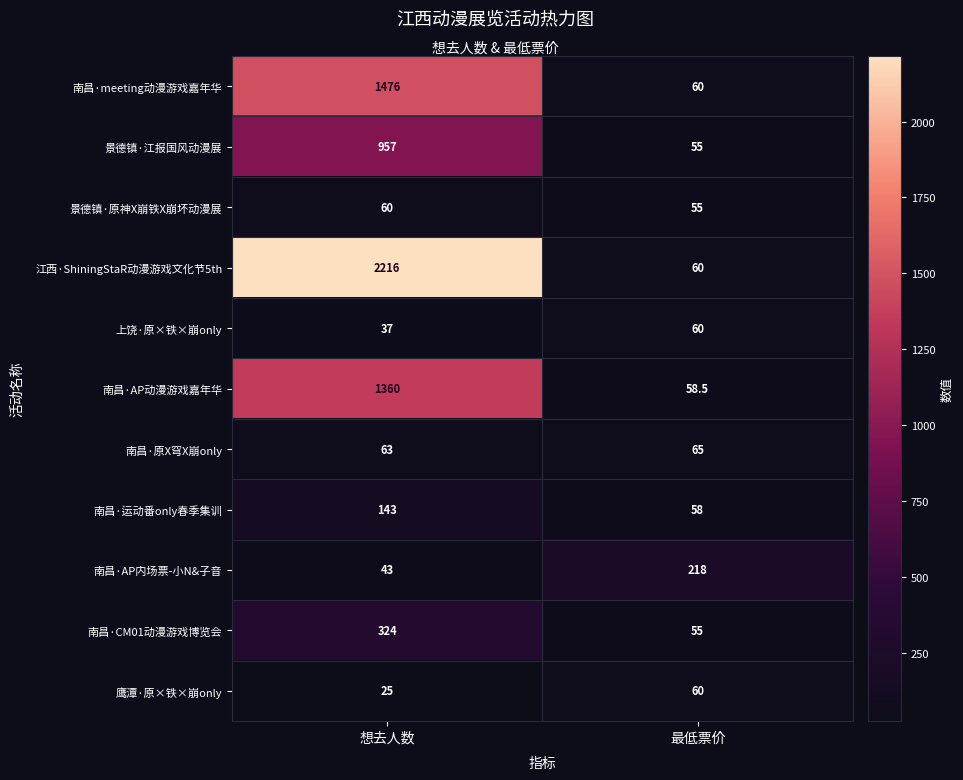

List the labels in order of 南昌·AP动漫游戏嘉年华 value, smallest first.

最低票价, 想去人数